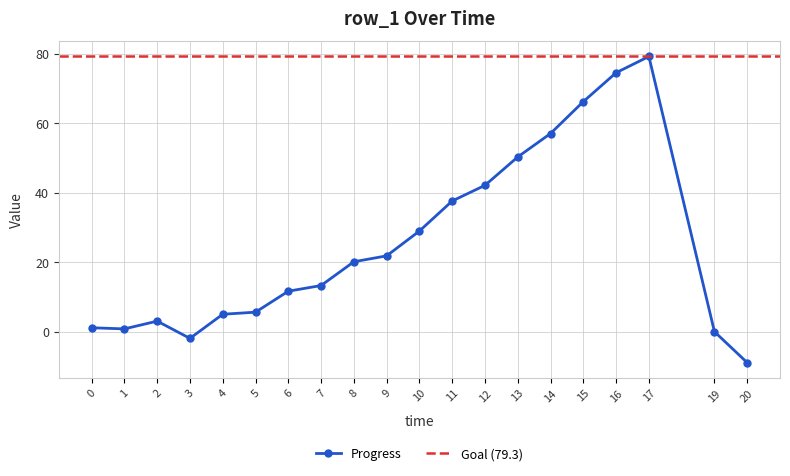

Rank the categories by value from lowest to highest.

20, 3, 19, 1, 0, 2, 4, 5, 6, 7, 8, 9, 10, 11, 12, 13, 14, 15, 16, 17